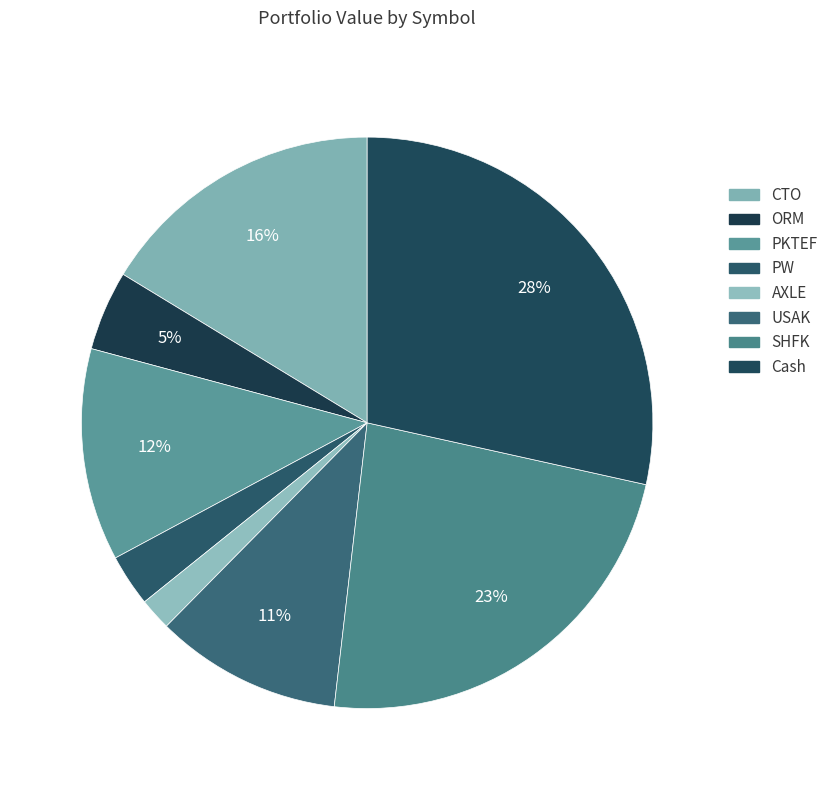

To the nearest percent, what is the difference between the largest and smallest slice percentages?

27%